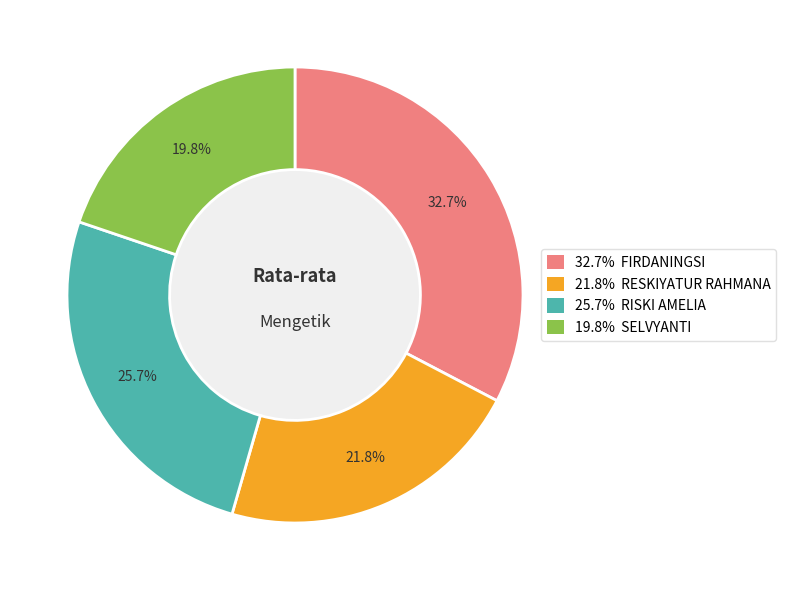

Is there any slice that represents more than half of the pie?

No